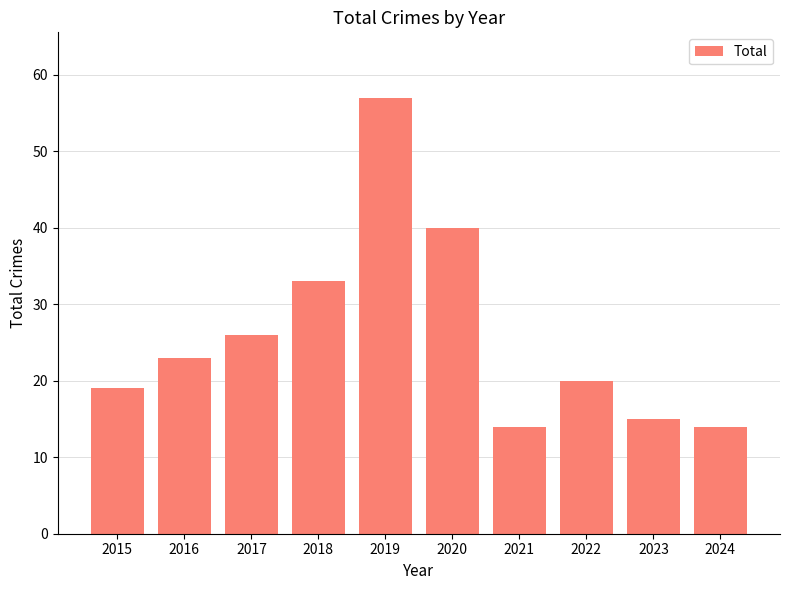

How many series are shown in this chart?

1